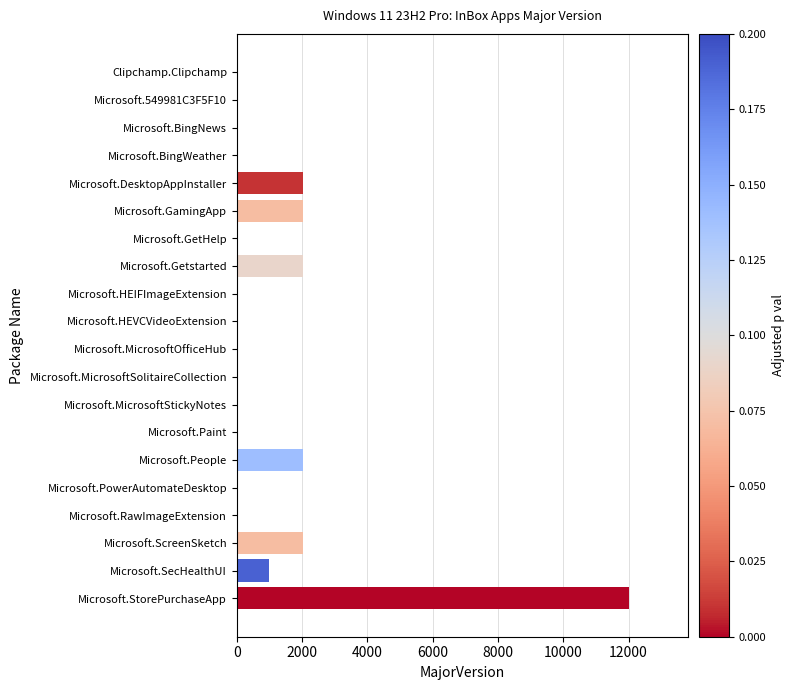

At which category does the chart reach its peak across all series?

Microsoft.StorePurchaseApp